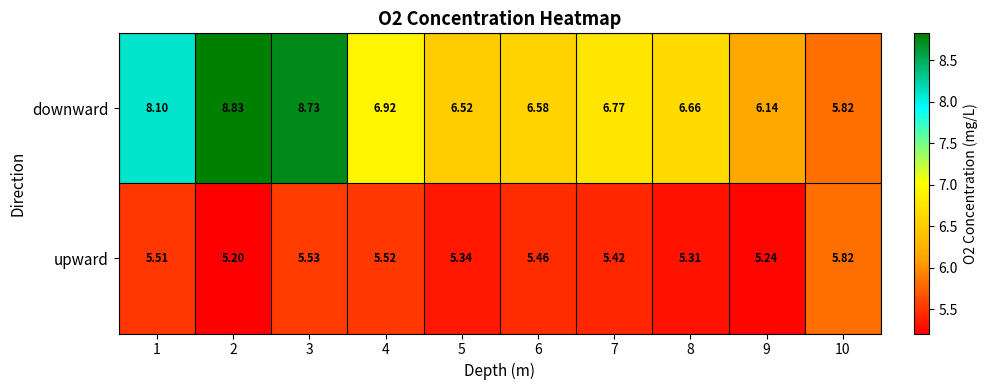

Rank the series by their maximum value, from lowest to highest.

upward, downward